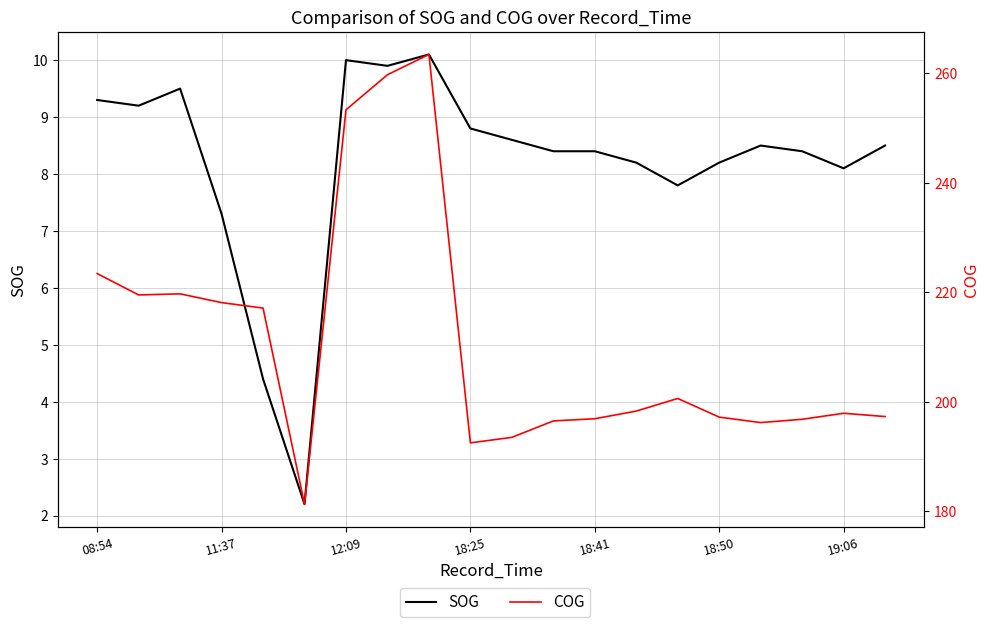

Where does the COG series first go above 198?

08:54